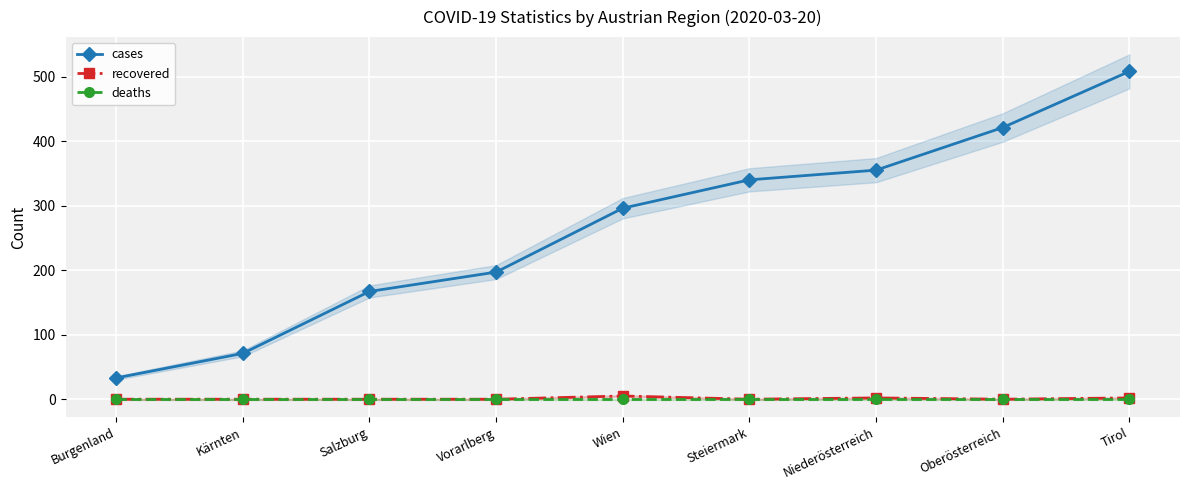

What is the value of the cases point at the 8th from the left?

421